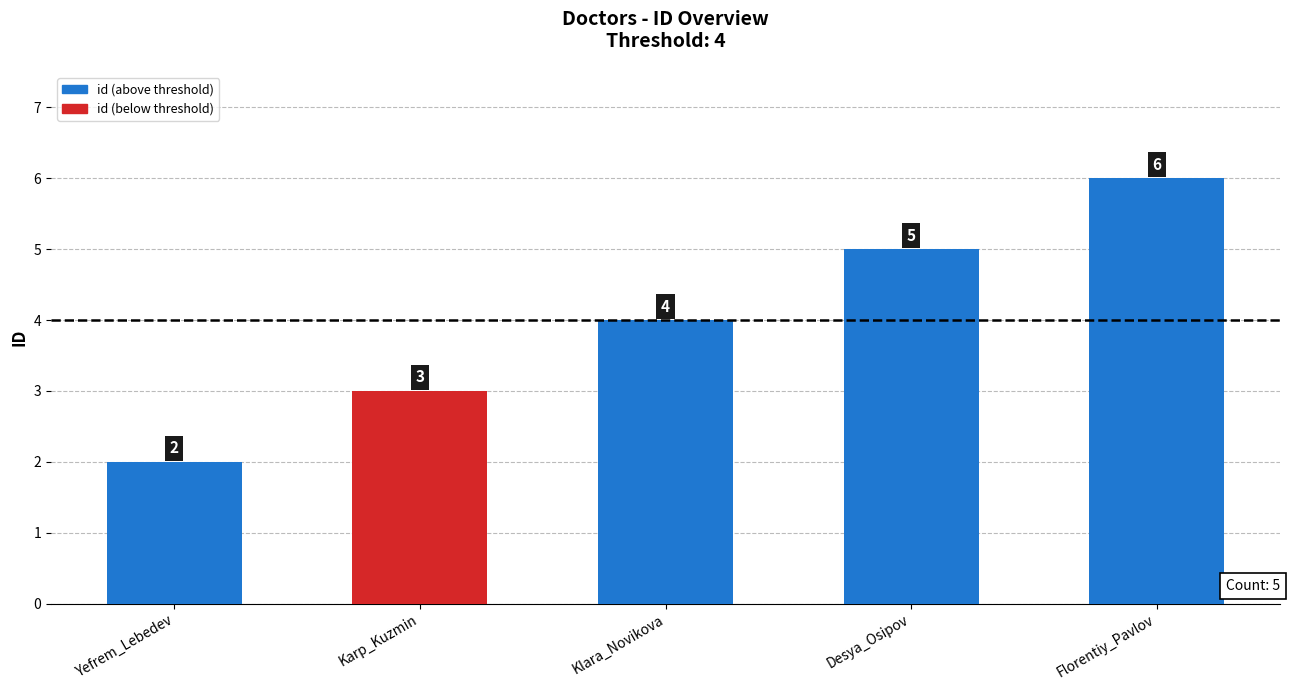

Count the values in the range 3 to 5.

3